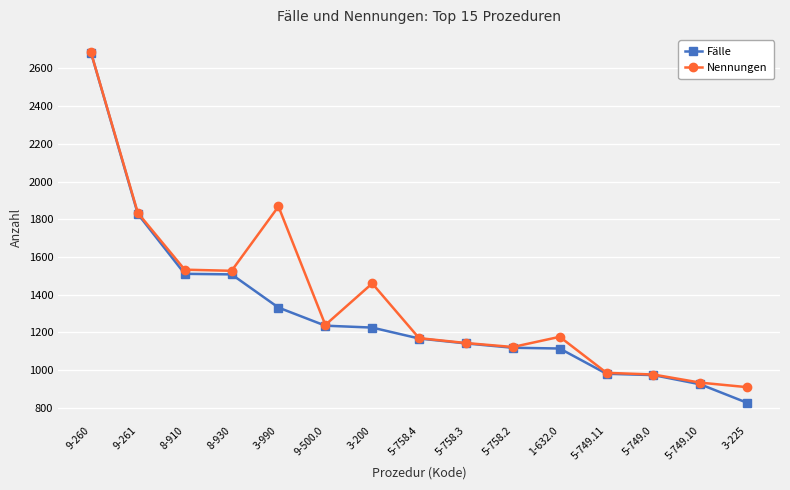

Rank the series by their average value, from highest to lowest.

Nennungen, Fälle